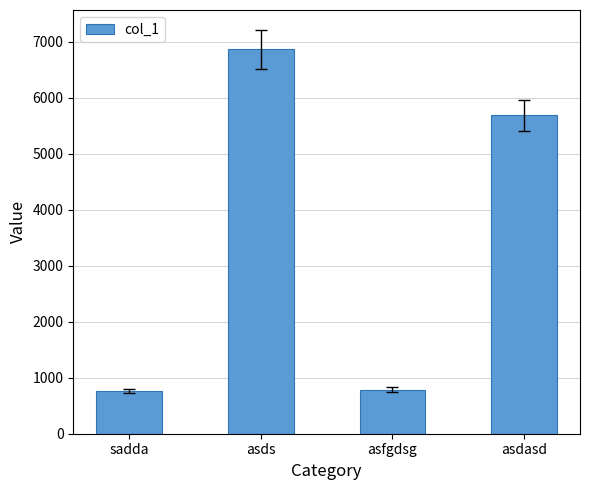

The chart shows a value of 3752 at asdasd. True or false?

False